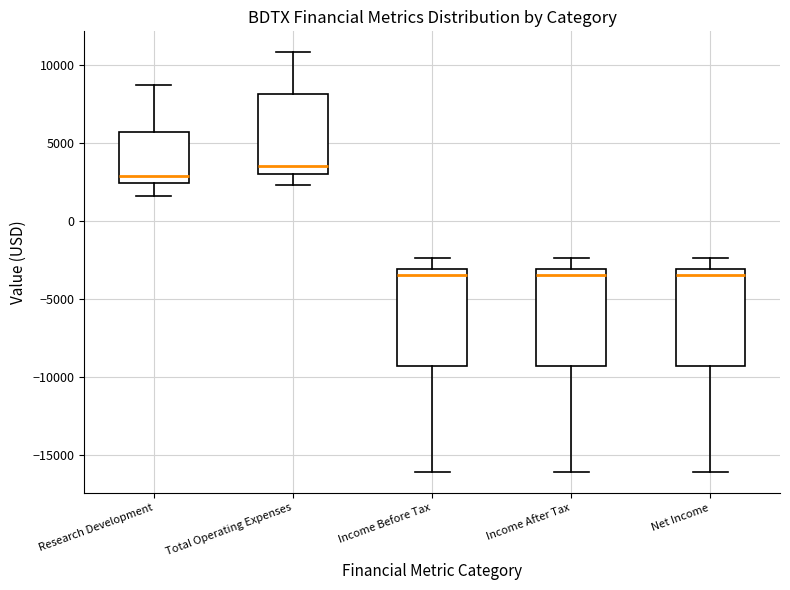

Which box has the highest median line?

Total Operating Expenses